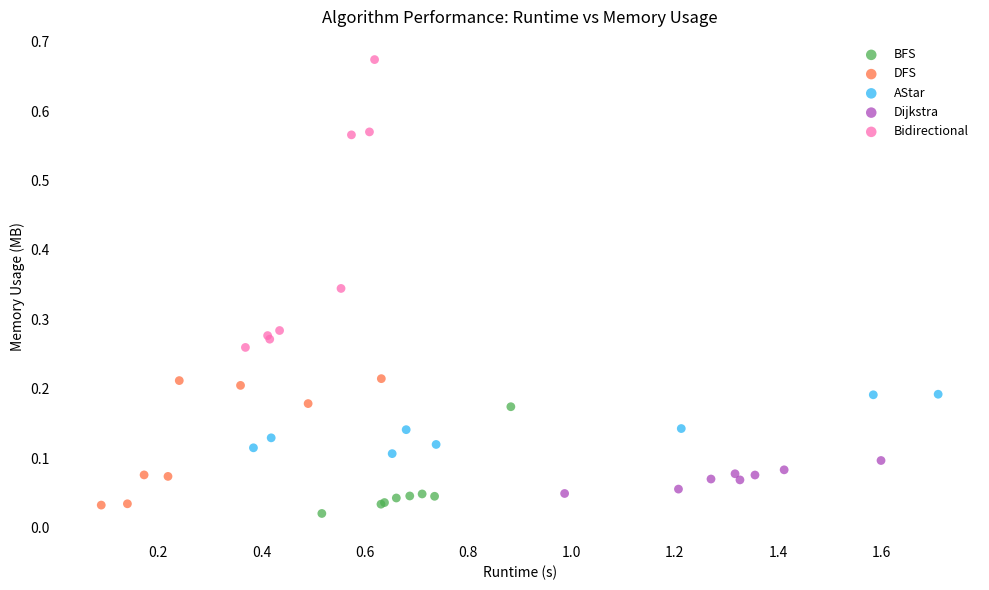

Which series reaches the maximum Y coordinate?

Bidirectional